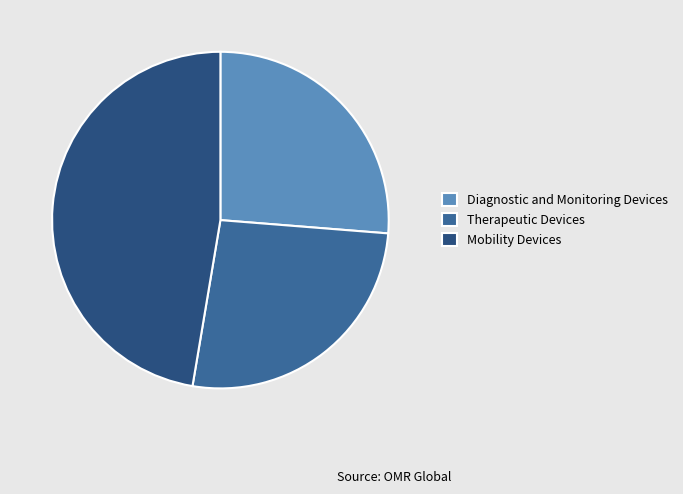

Is it true that Diagnostic and Monitoring Devices is 17% of the pie?

False